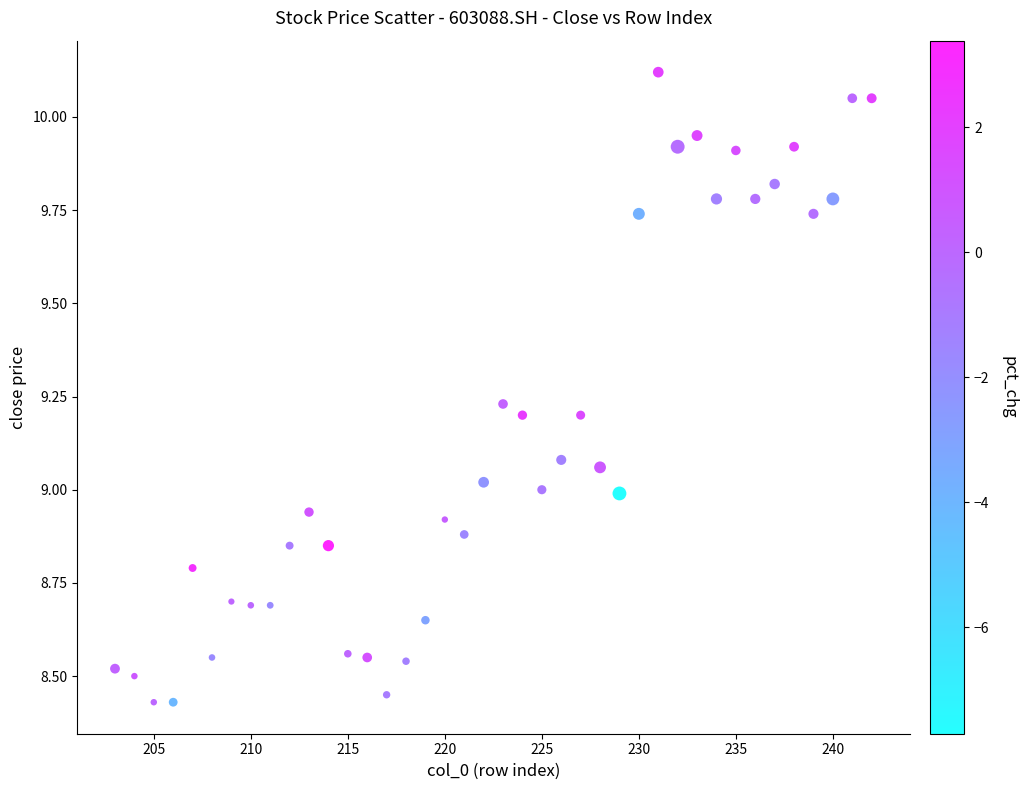

What is the range of Y values (max minus min)?

1.7